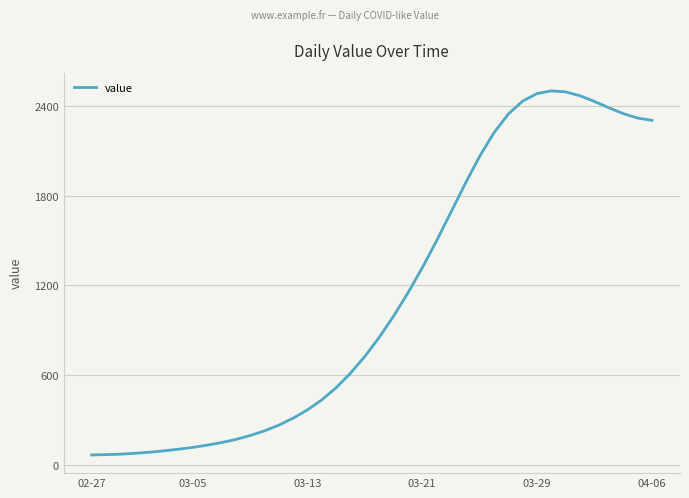

How many categories are shown in the chart?

40